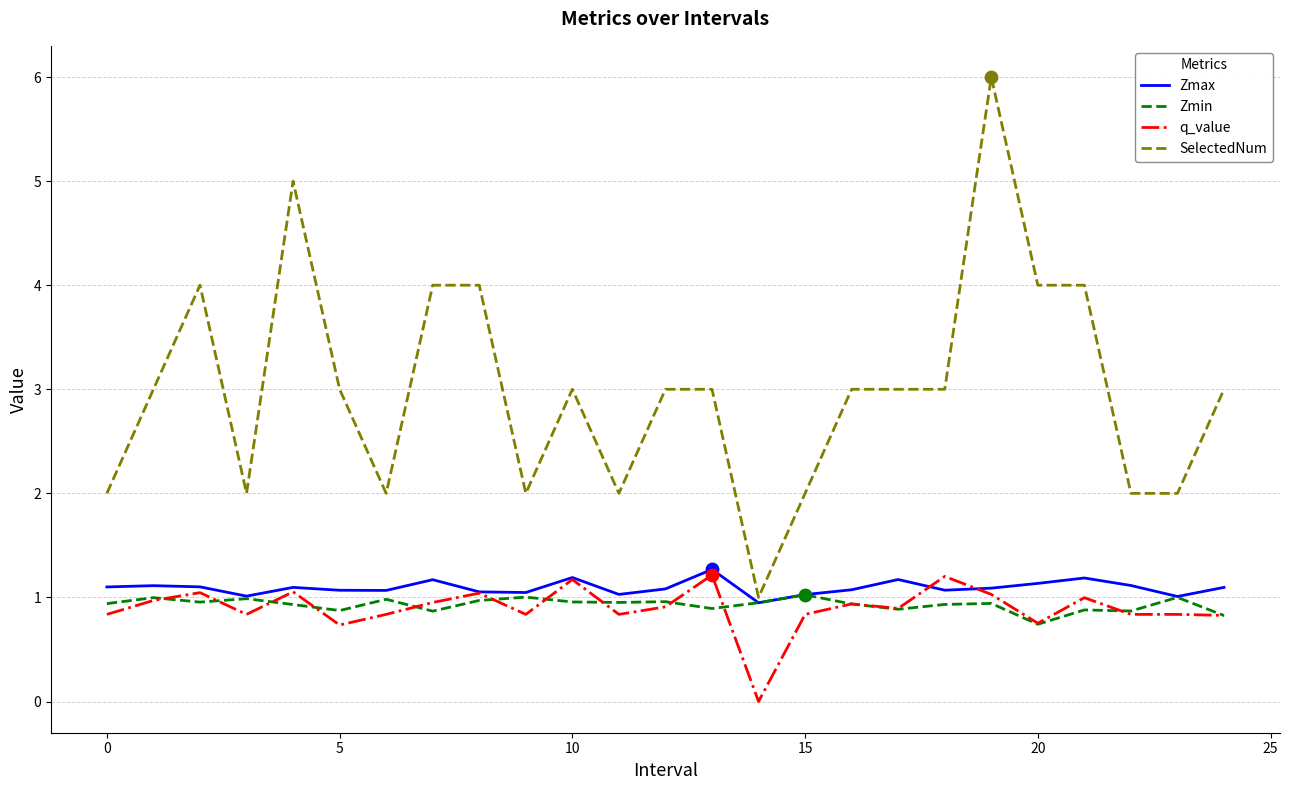

Which series has the largest total across all categories?

SelectedNum